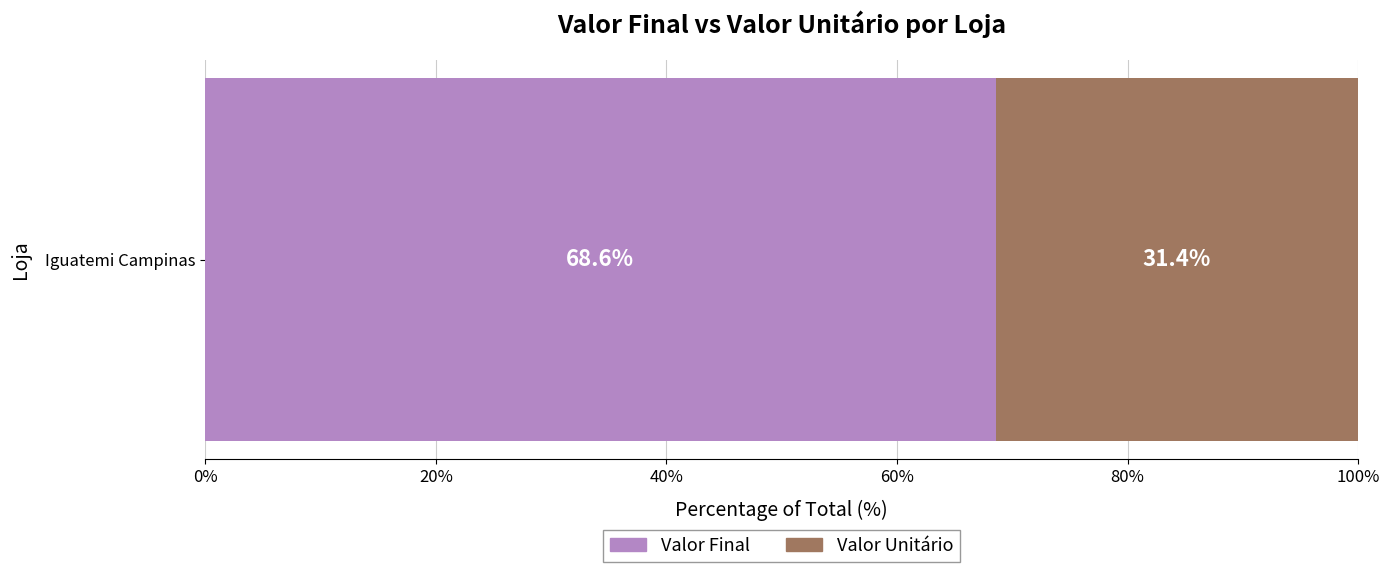

True or false: Valor Final has a value of 68.6 at Iguatemi Campinas.

True